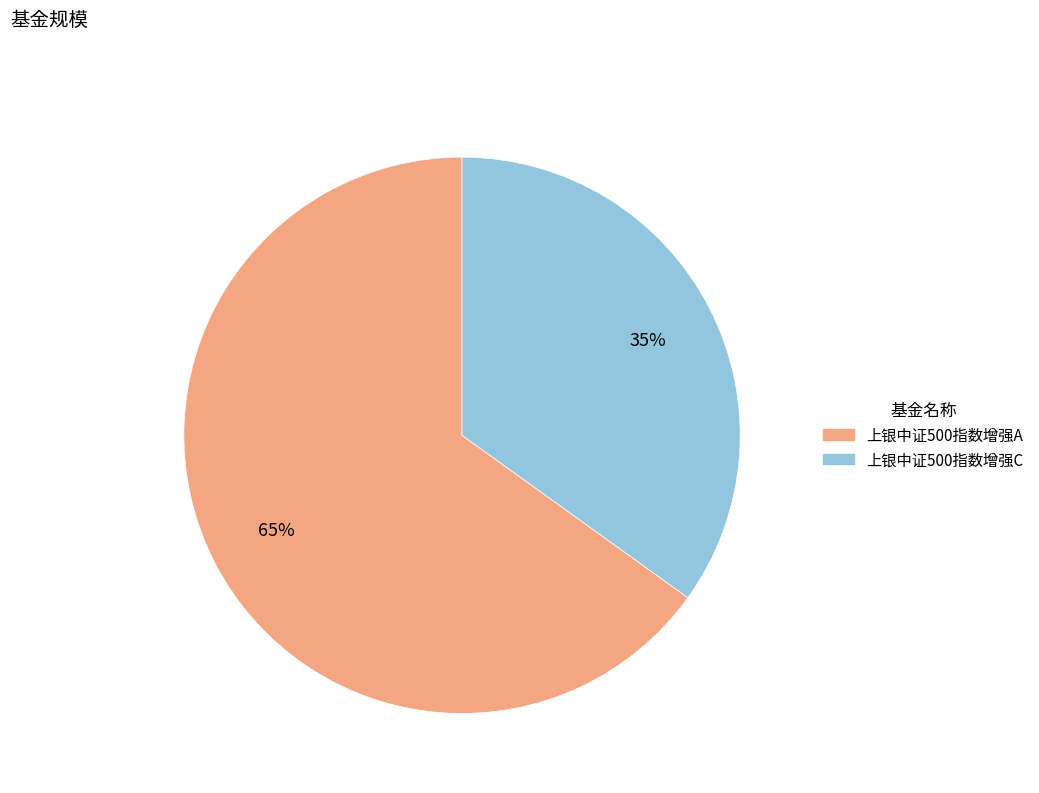

Rank the categories by value from lowest to highest.

上银中证500指数增强C, 上银中证500指数增强A